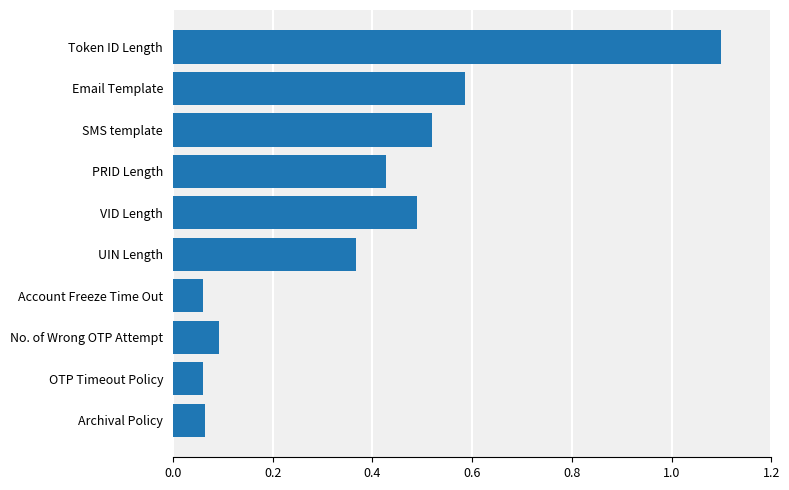

What is the sum of the values at UIN Length and Token ID Length?

1.5